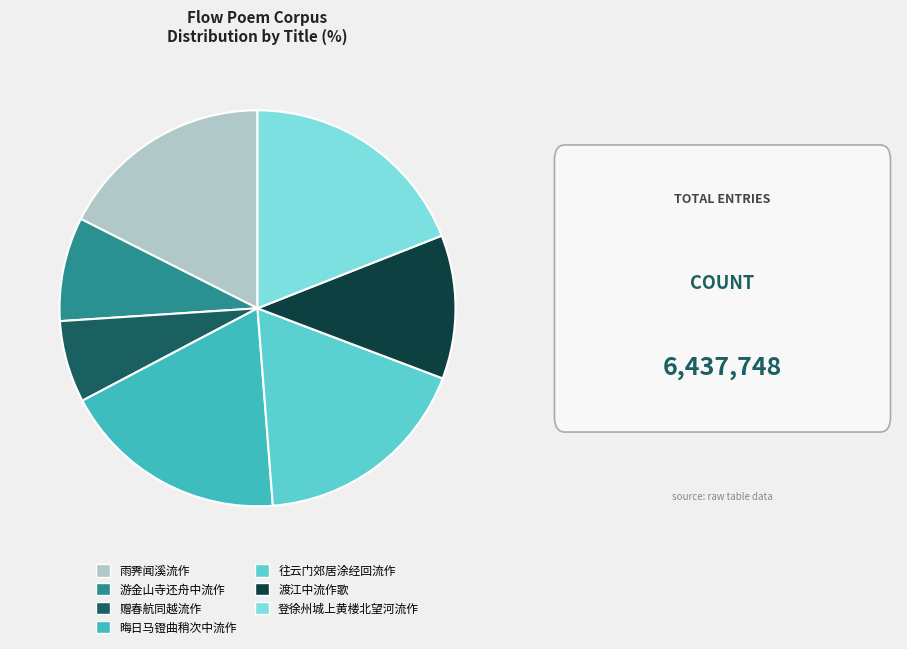

The 往云门郊居涂经回流作 slice represents 18% of the pie. True or false?

True